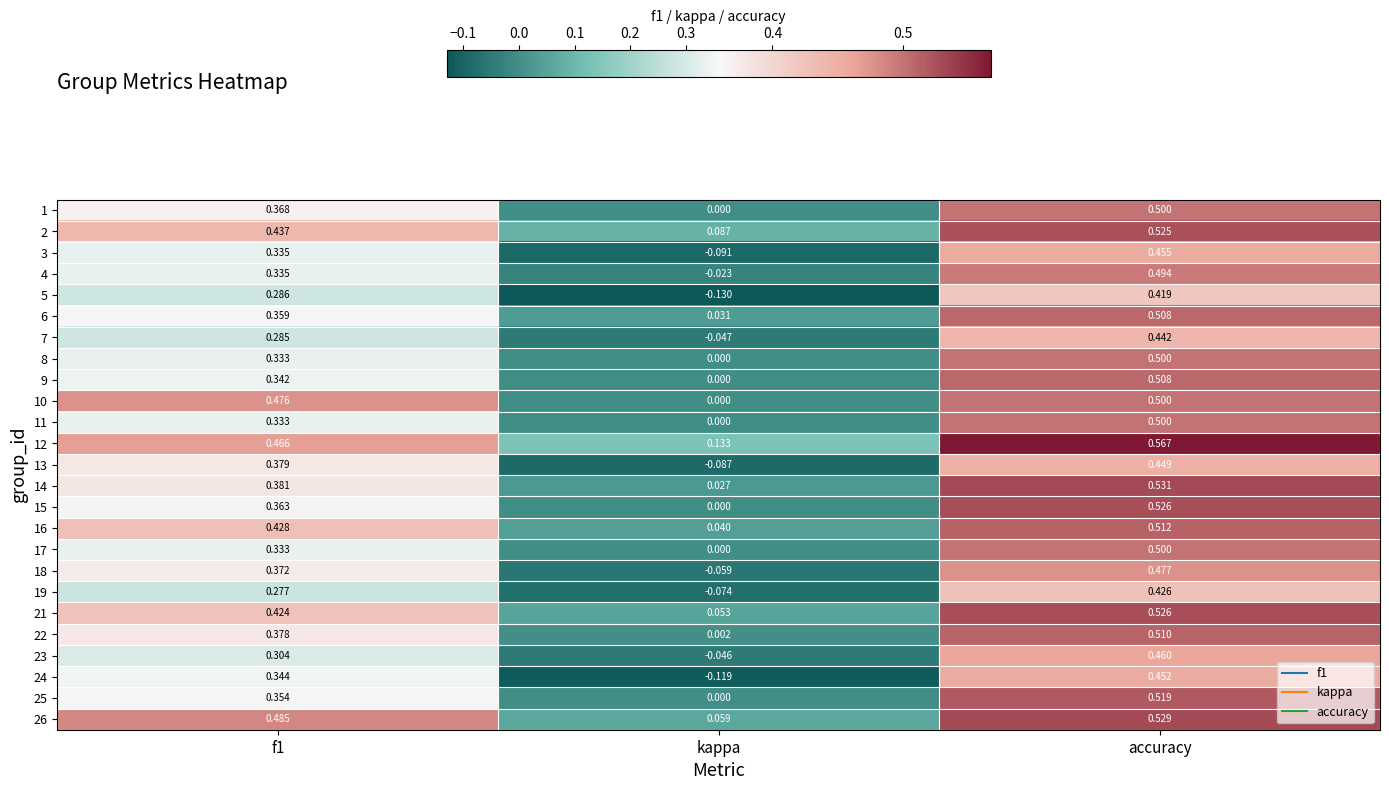

Is the value of 9 at accuracy greater than the value of 10 at accuracy?

Yes